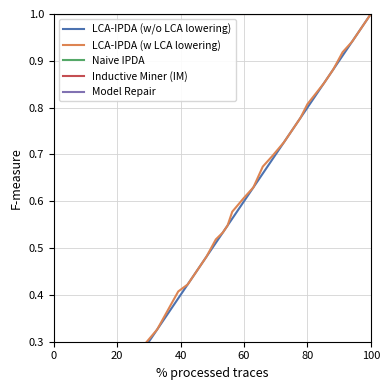

What is the average value of the LCA-IPDA (w LCA lowering) series?

0.5